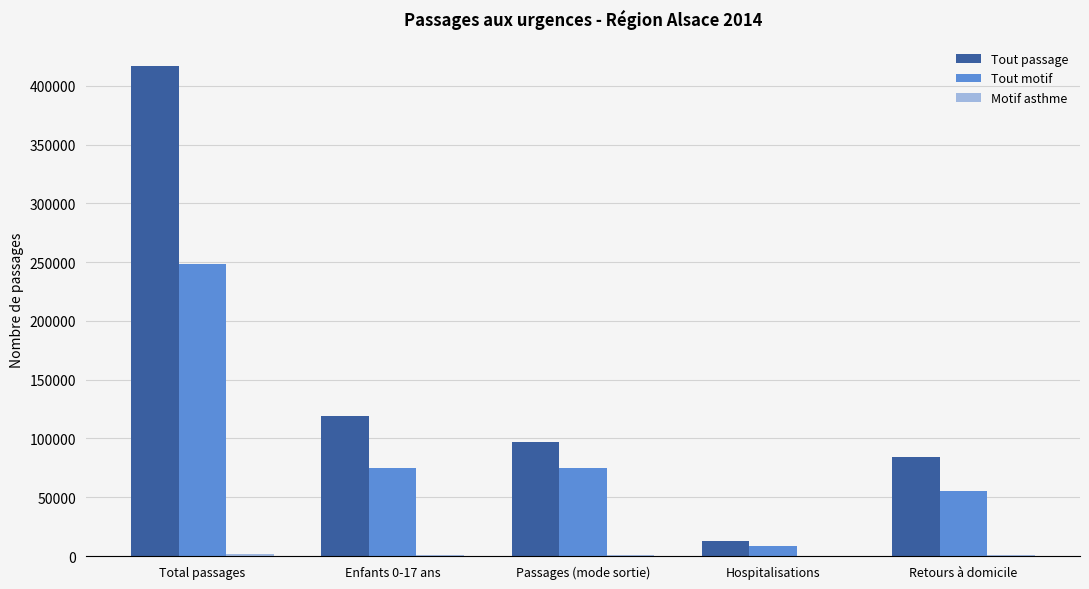

What is the spread (max minus min) of values at Retours à domicile?

83735